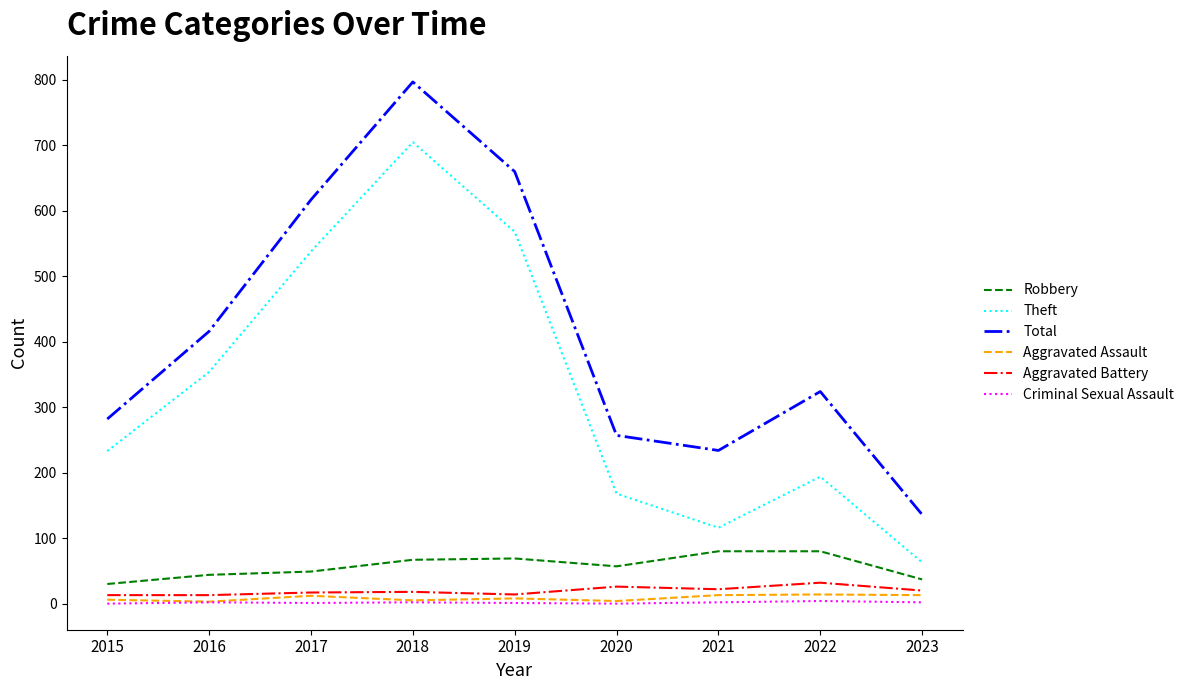

Which series has the largest total across all categories?

Total